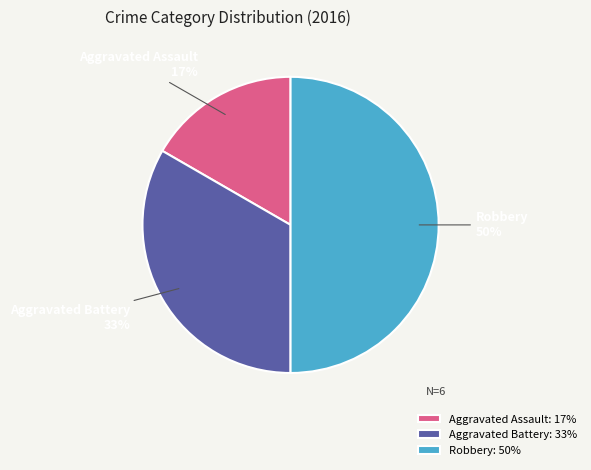

How many segments does this pie chart have?

3